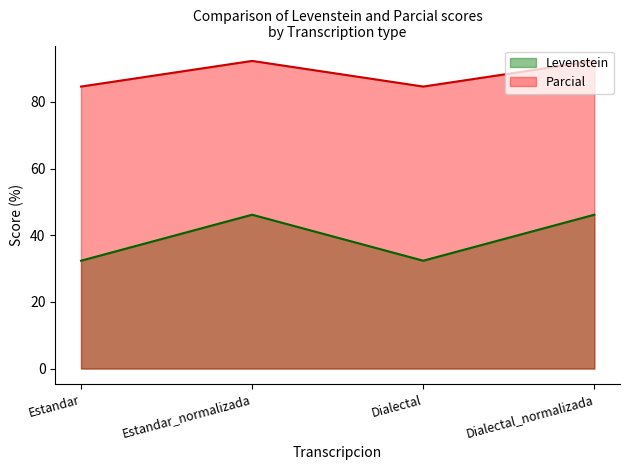

Which label corresponds to the largest value in the chart?

Estandar_normalizada